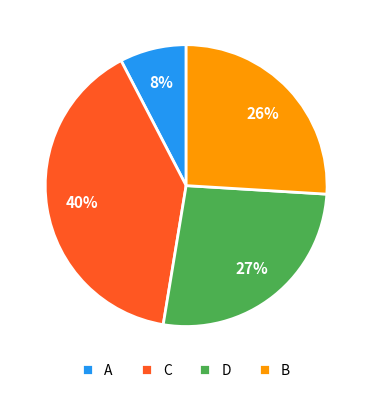

To the nearest percent, what is the difference between the A and C slice percentages?

32%